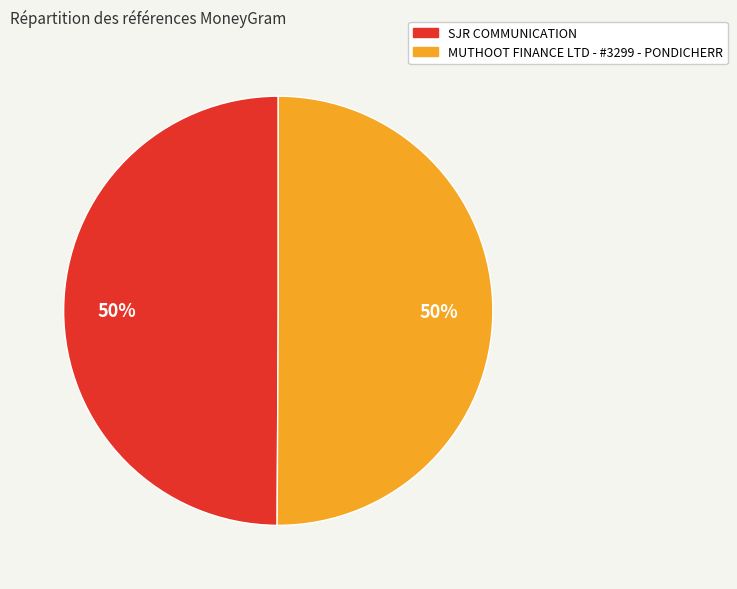

How many segments does this pie chart have?

2